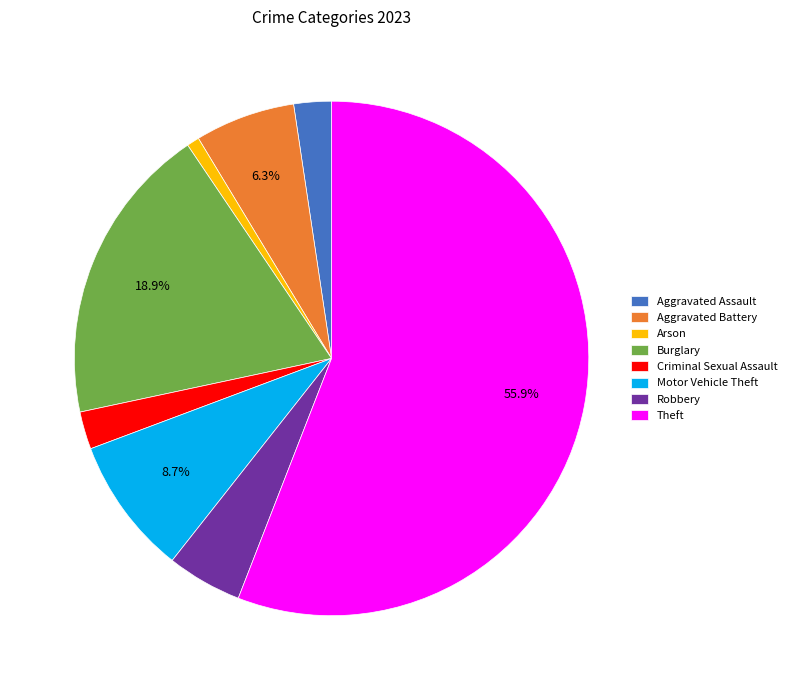

Is the sum of Motor Vehicle Theft and Aggravated Battery greater than half?

No